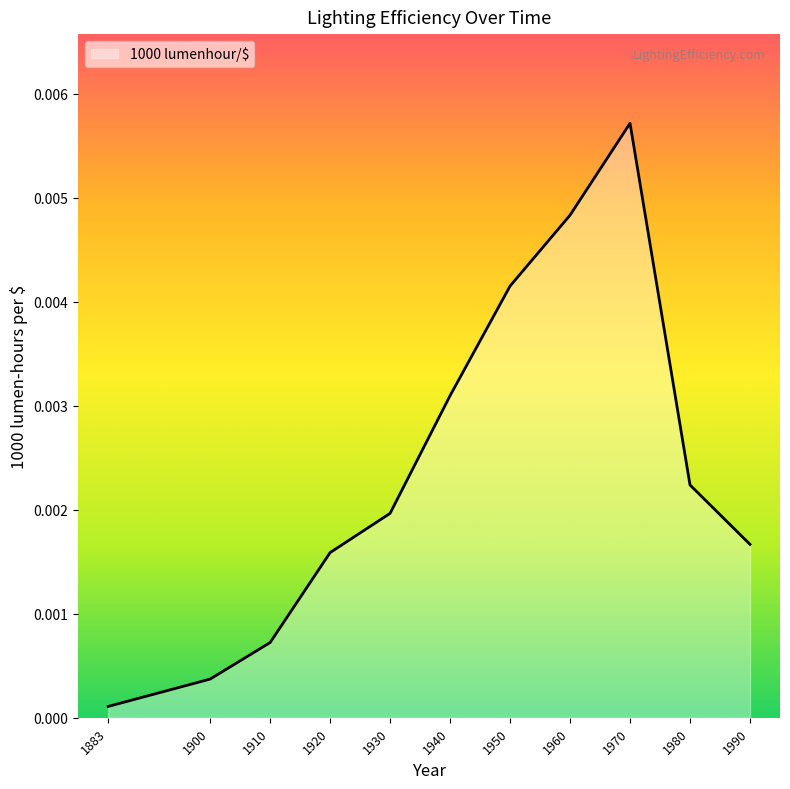

Rank the categories by value from highest to lowest.

1970, 1960, 1950, 1940, 1980, 1930, 1990, 1920, 1910, 1900, 1883